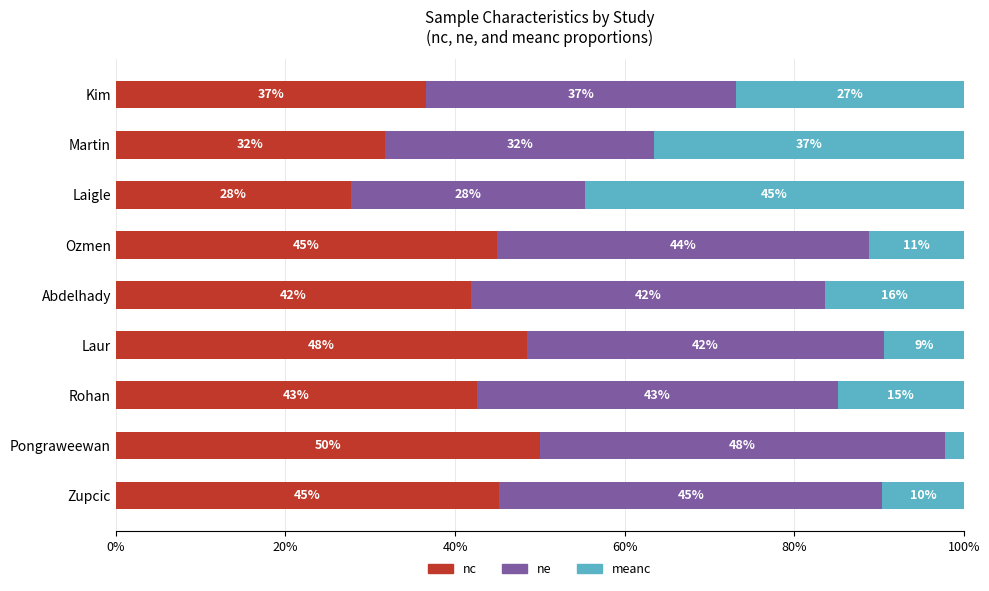

What are all the series names shown in the legend?

nc, ne, meanc